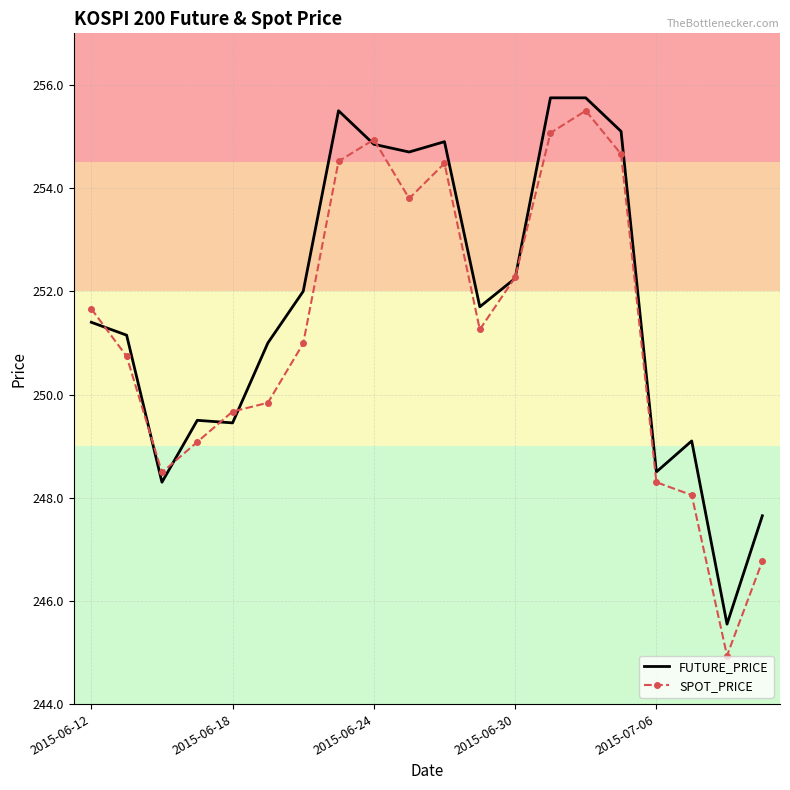

What is the maximum value for SPOT_PRICE?

255.5